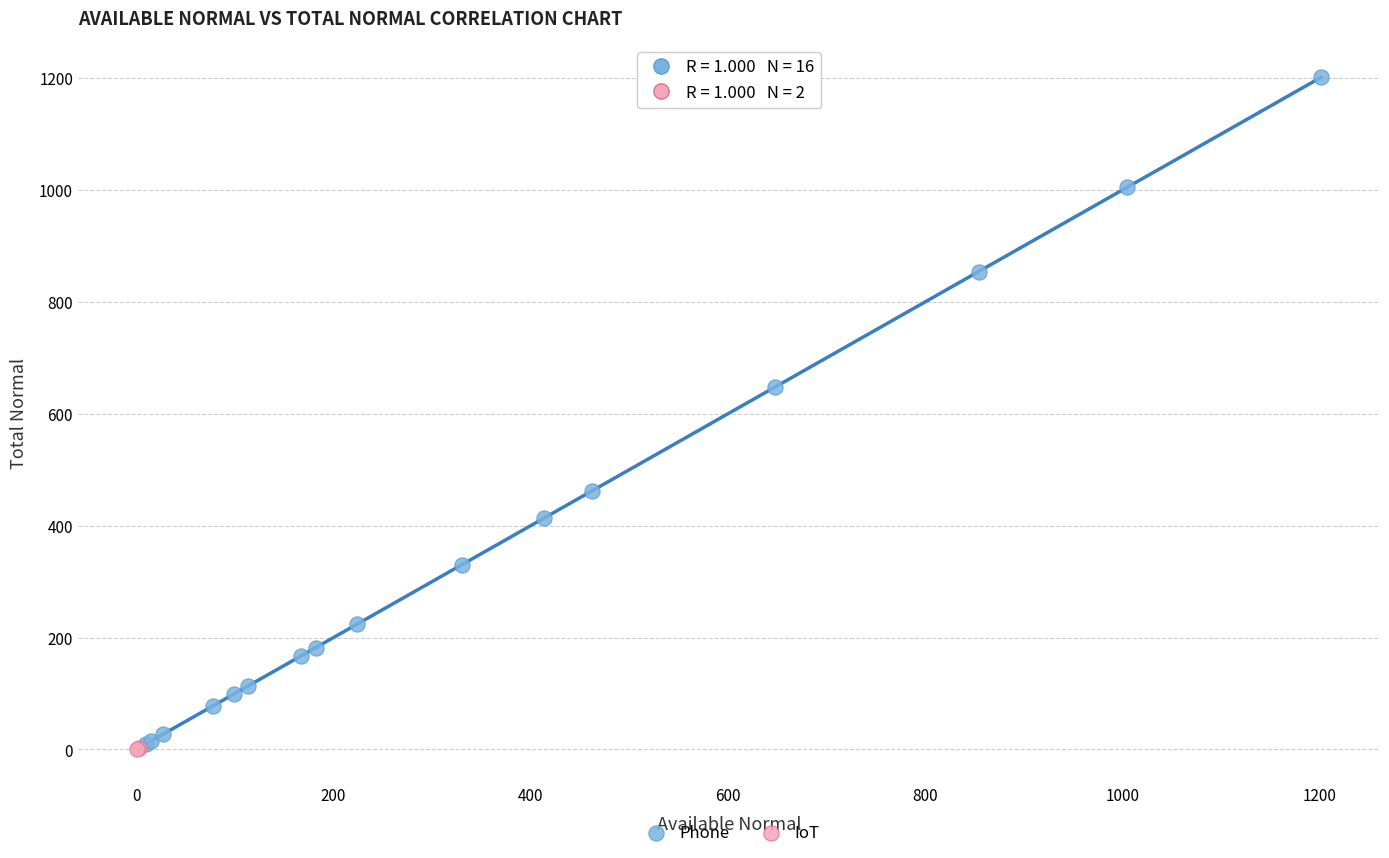

Which series reaches the maximum Y coordinate?

Phone